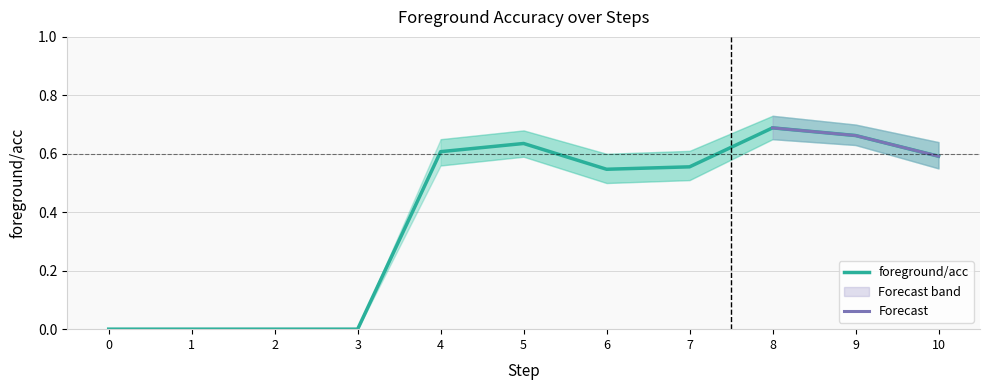

Reading left to right, extract all data points from this chart.

0=0.0	1=0.0	2=0.0	3=0.0	4=0.6	5=0.6	6=0.5	7=0.6	8=0.7	9=0.7	10=0.6